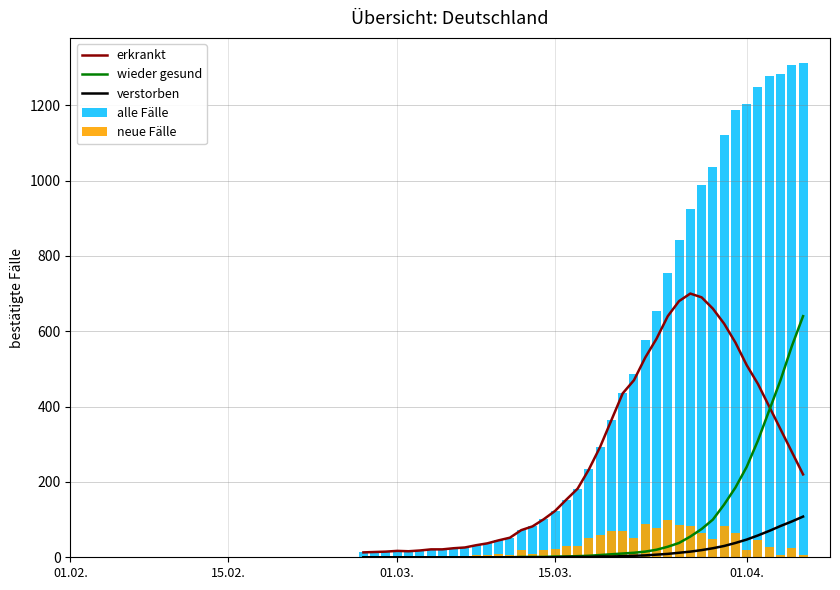

What is the minimum value for erkrankt?

13